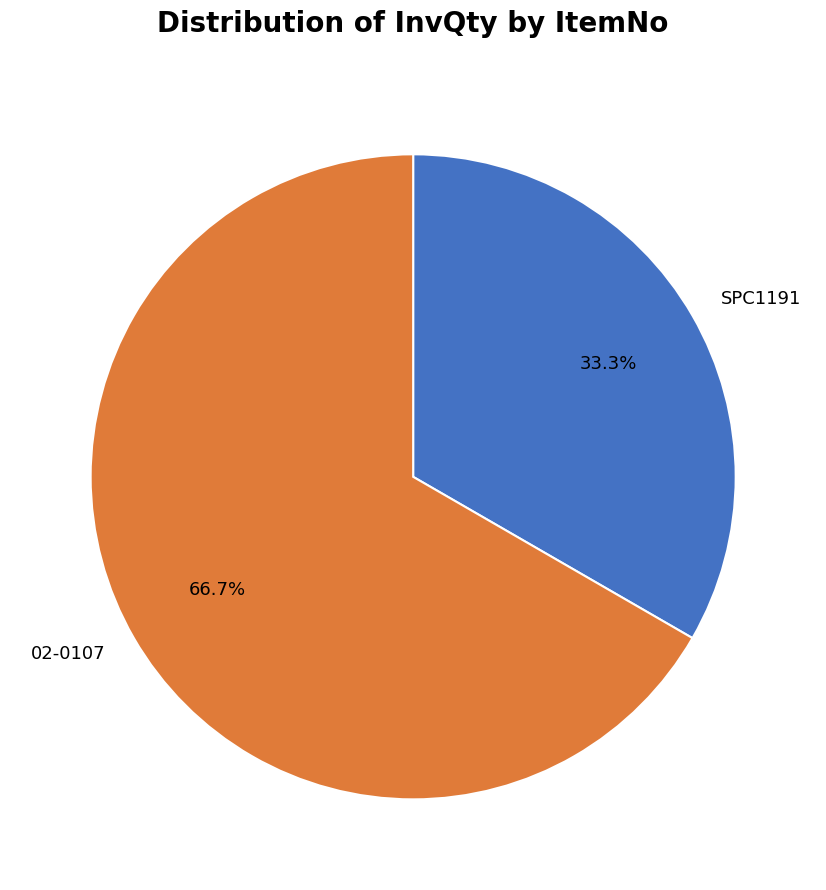

How many segments does this pie chart have?

2